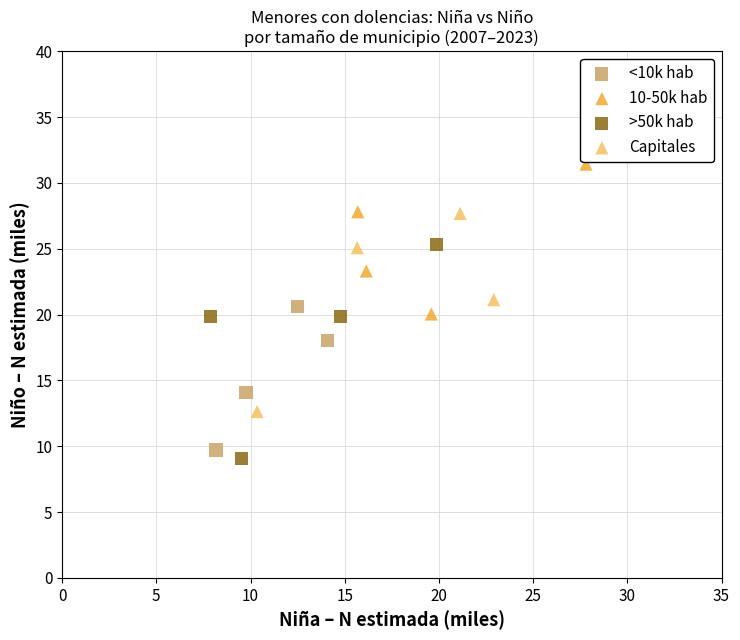

Which series reaches the maximum Y coordinate?

10-50k hab